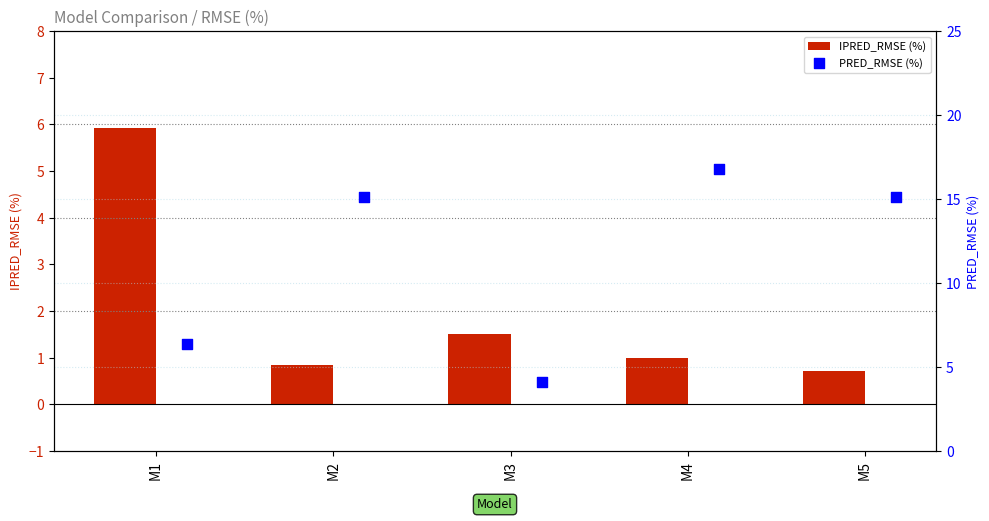

Which series contains the highest Y value?

PRED_RMSE (%)